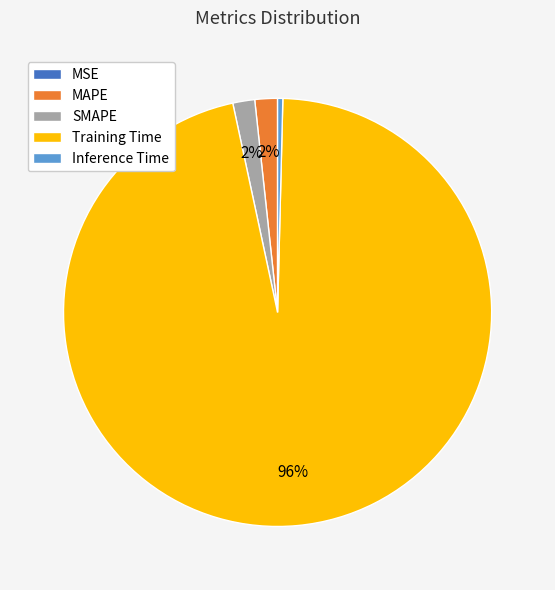

The MAPE slice represents 13% of the pie. True or false?

False